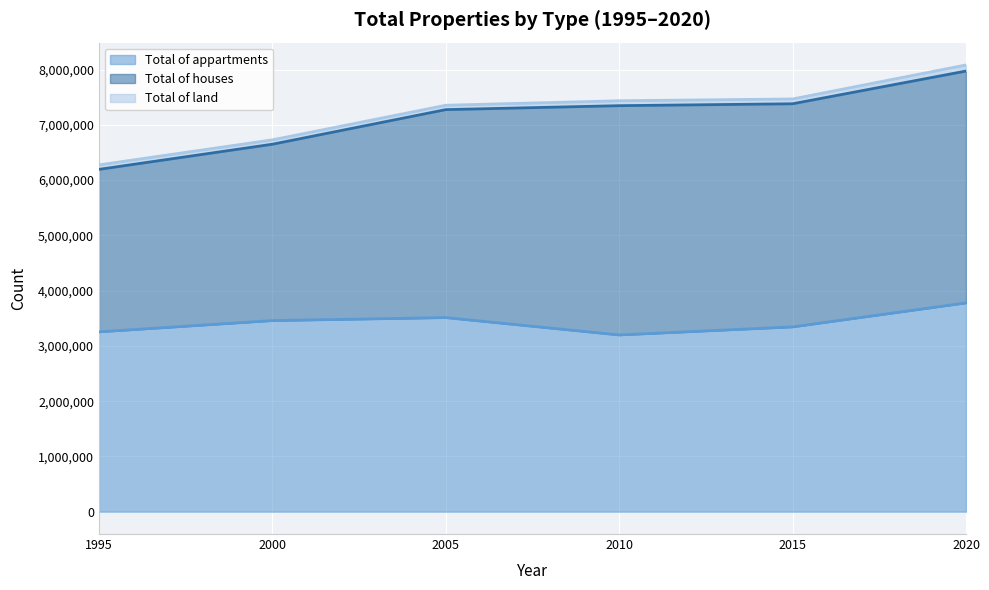

Which series has the widest spread of values?

Total of houses